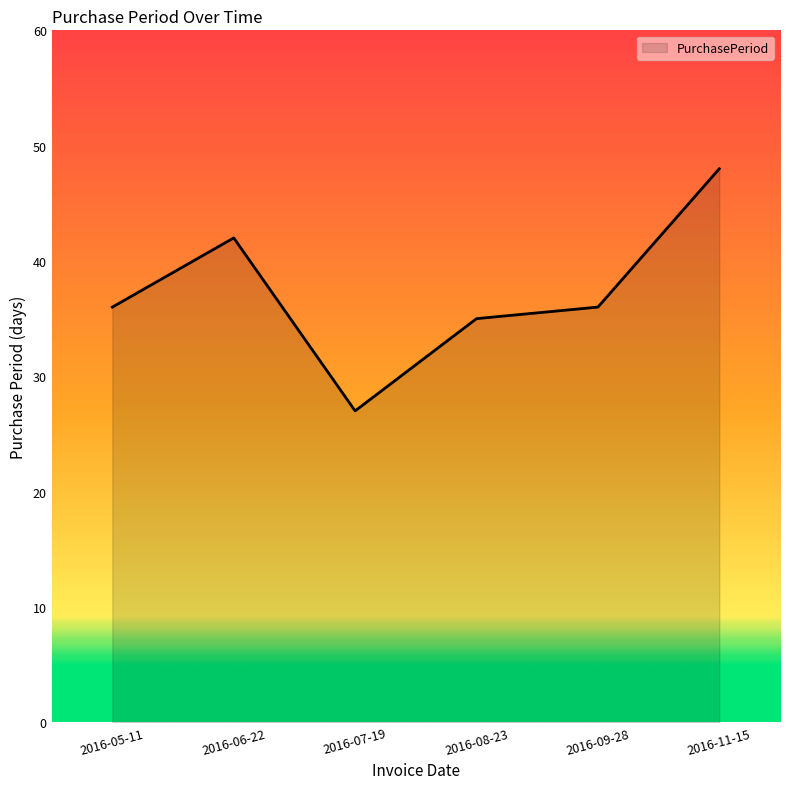

The value at 2016-08-23 is 49. True or false?

False